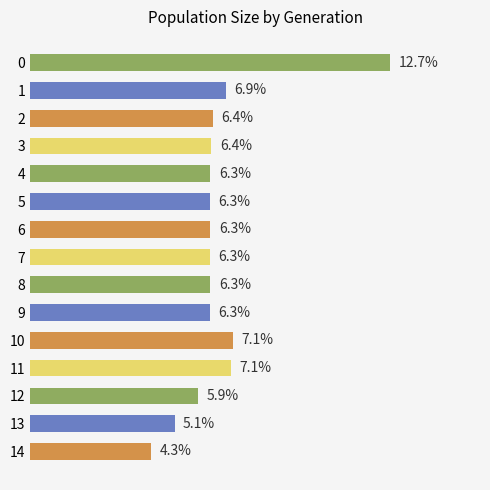

Are the bars horizontal?

Yes